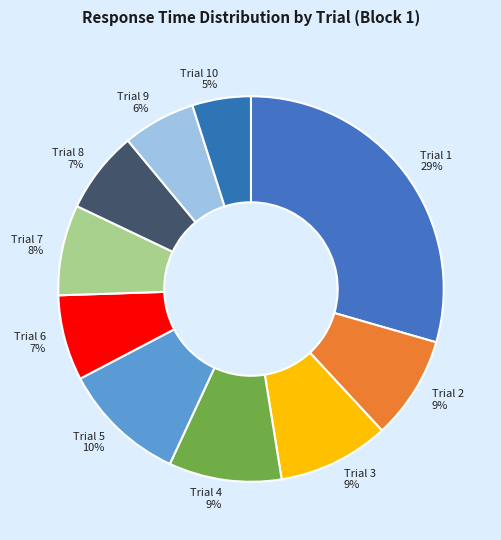

Is there a majority slice in this chart?

No